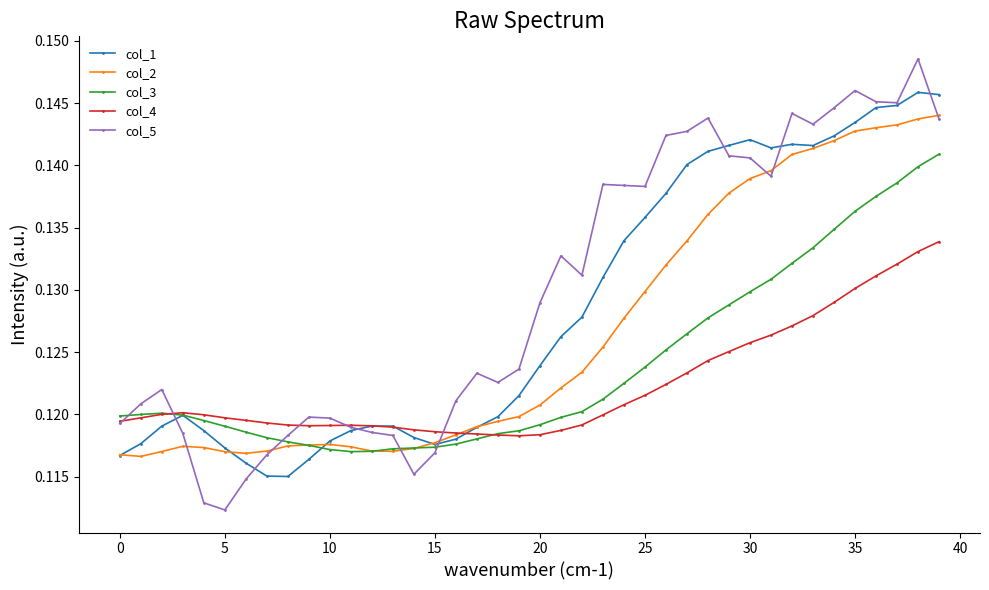

Which series ends up on top after the final intersection of col_5 and col_3?

col_5